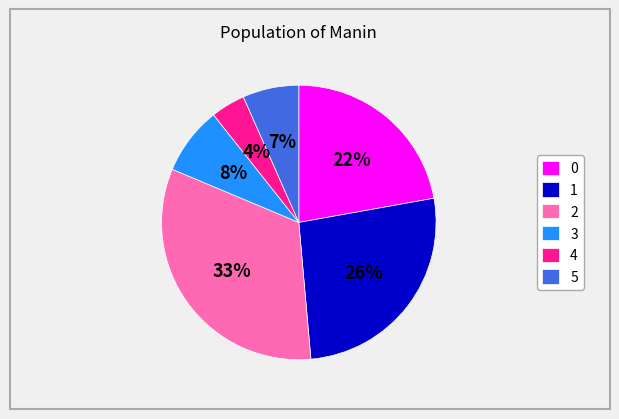

To the nearest percent, what is the average slice percentage?

17%